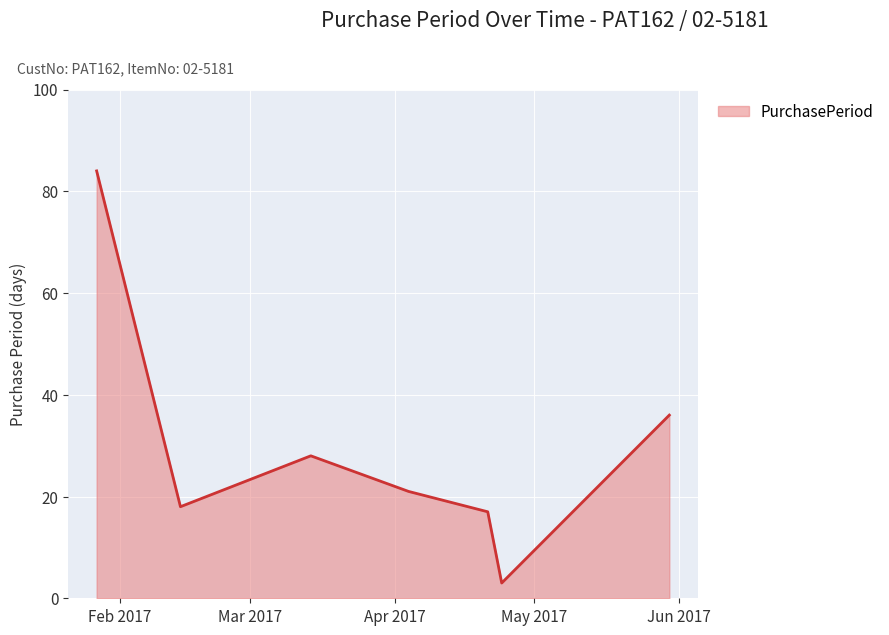

What is the greatest value displayed?

84